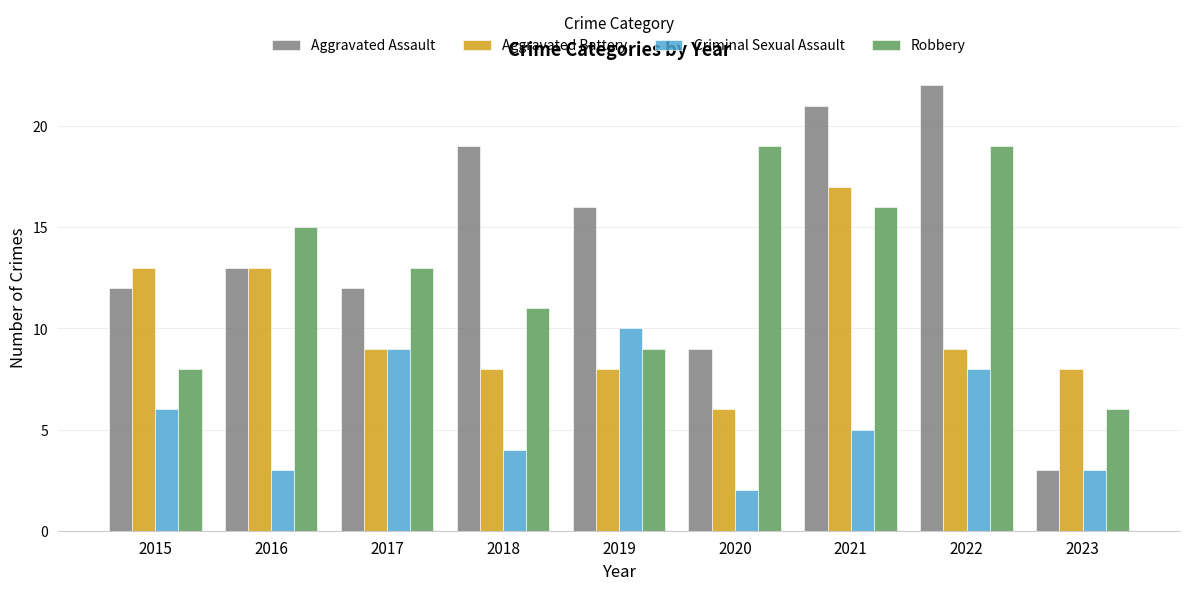

What is the sum of all Aggravated Battery values?

91